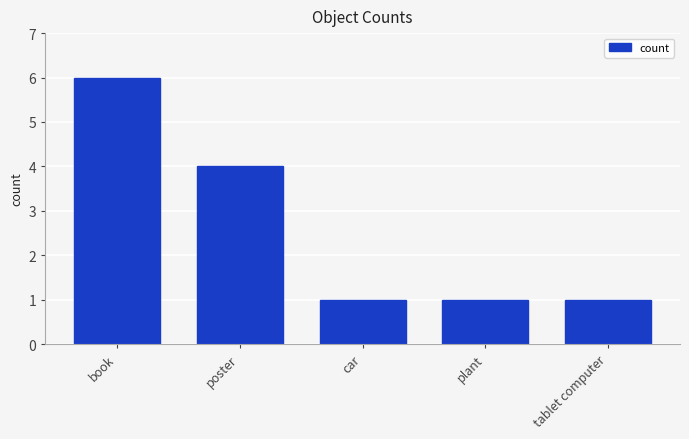

What is the sum of all values?

13